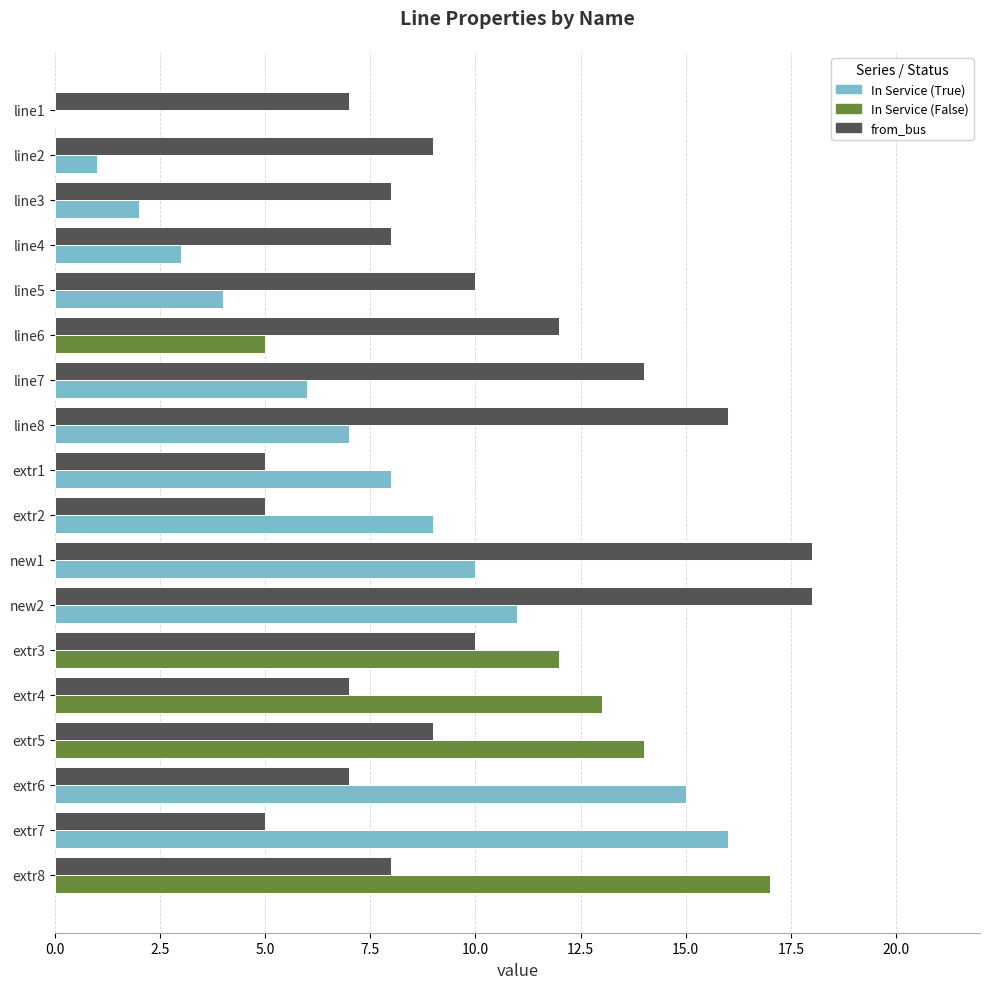

What is the greatest value displayed?

18